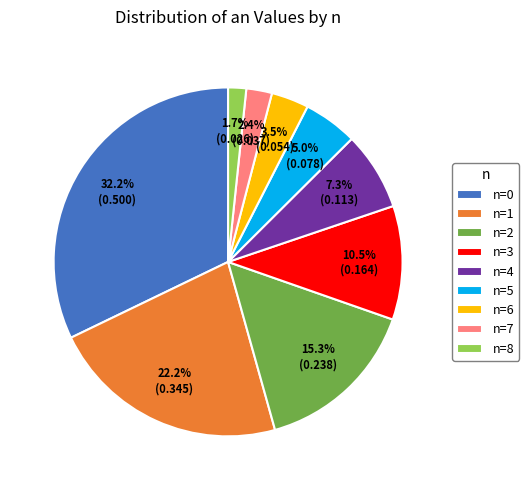

What portion of the pie excludes n=8?

98.3%